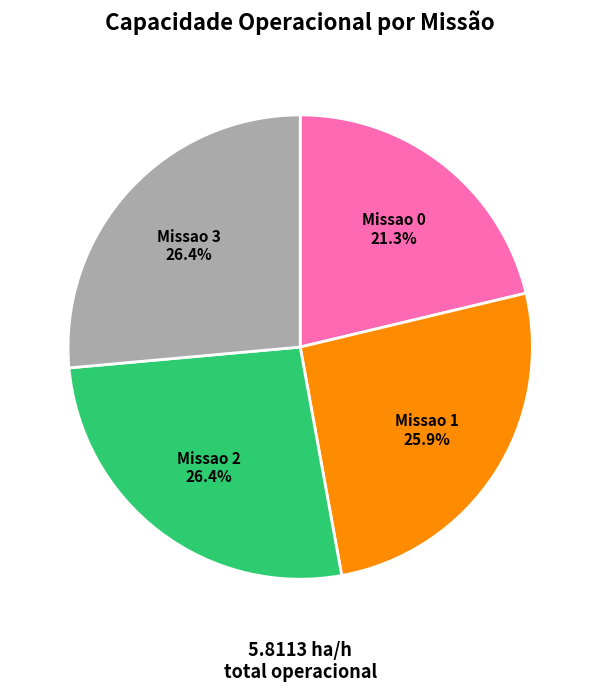

Is it true that Missao 3 is 38% of the pie?

False